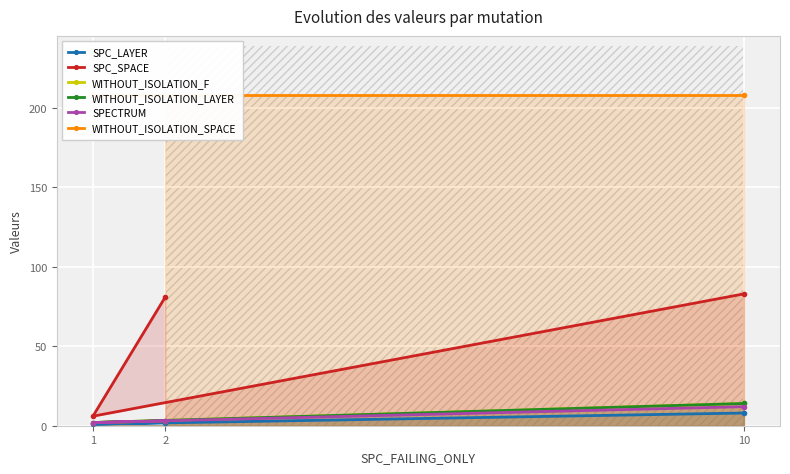

Rank the series by their maximum value, from lowest to highest.

SPC_LAYER, SPECTRUM, WITHOUT_ISOLATION_F, WITHOUT_ISOLATION_LAYER, SPC_SPACE, WITHOUT_ISOLATION_SPACE